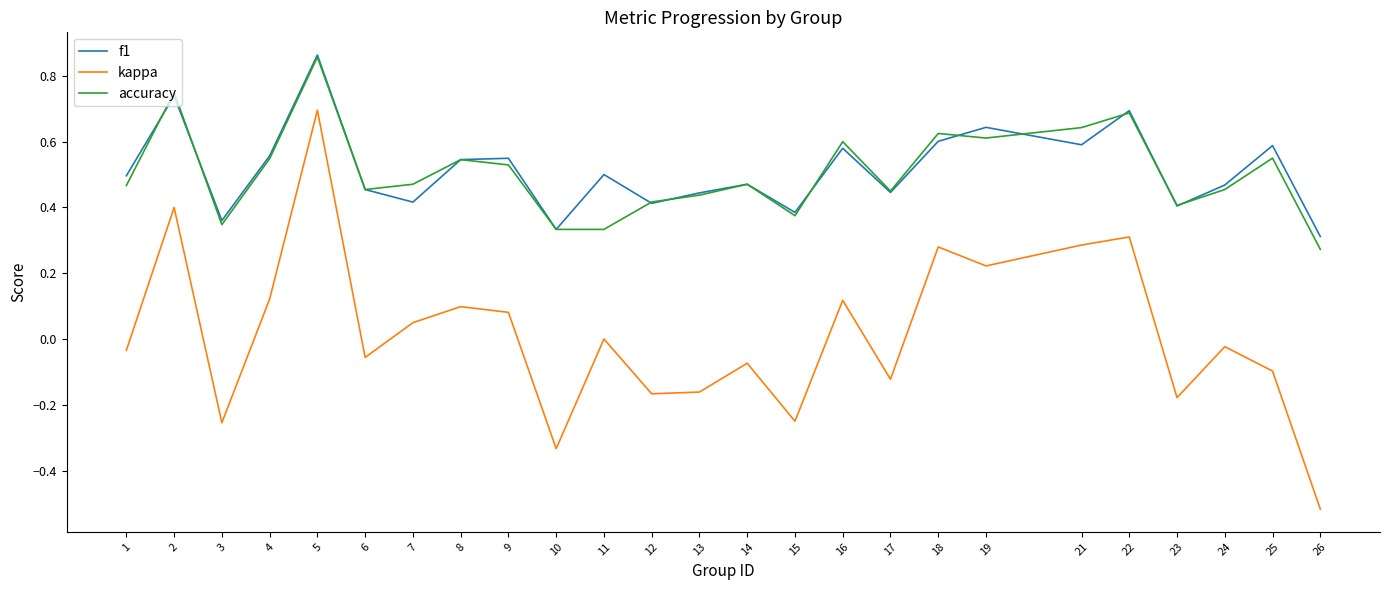

True or false: kappa and accuracy intersect in this chart.

False